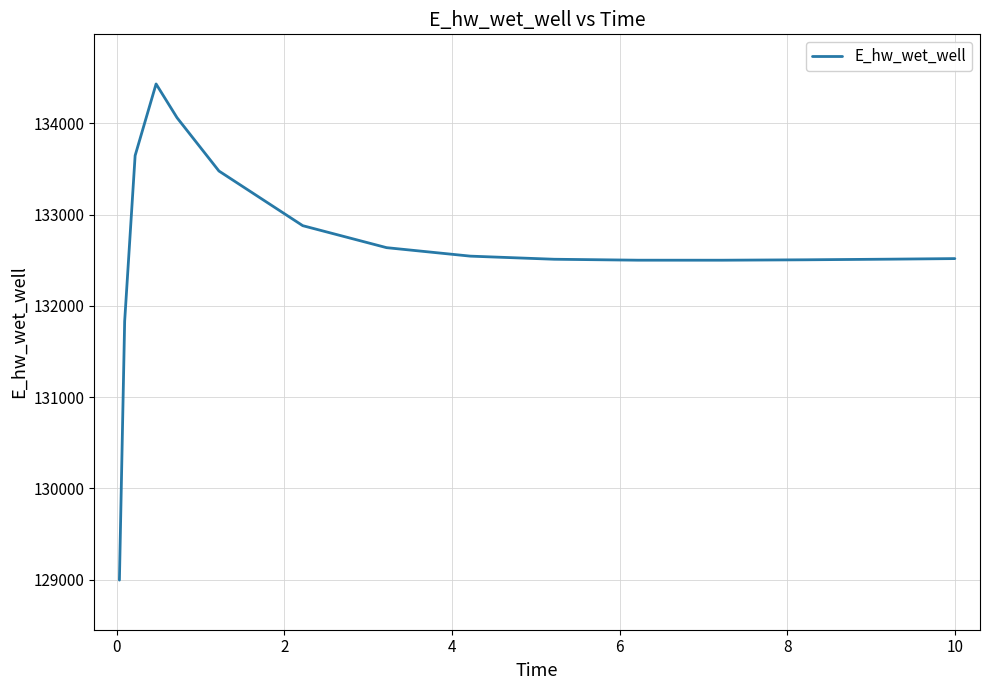

What is the difference between the maximum and minimum values?

5433.2